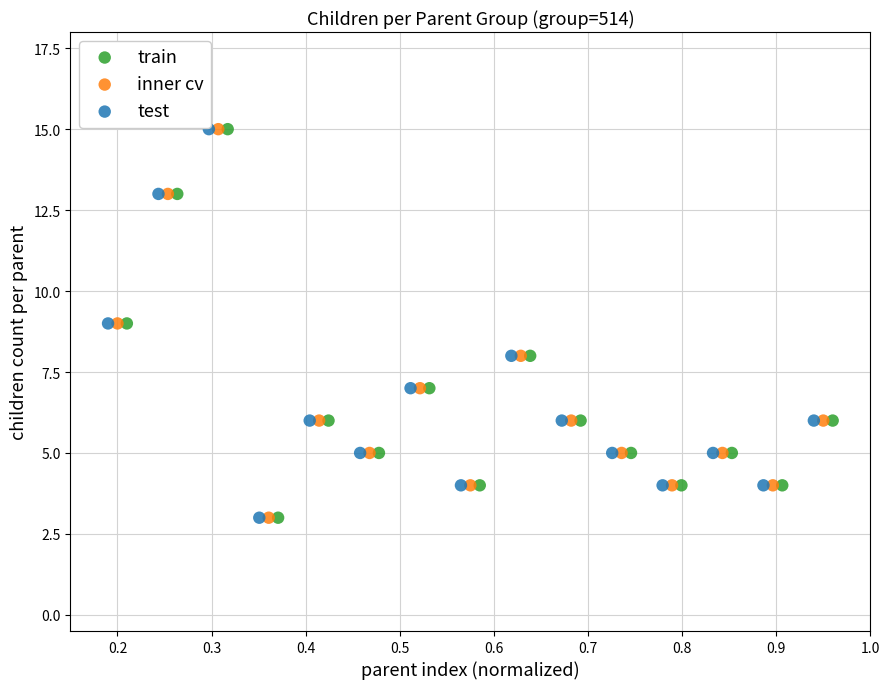

What are all the series names shown in the legend?

train, inner cv, test